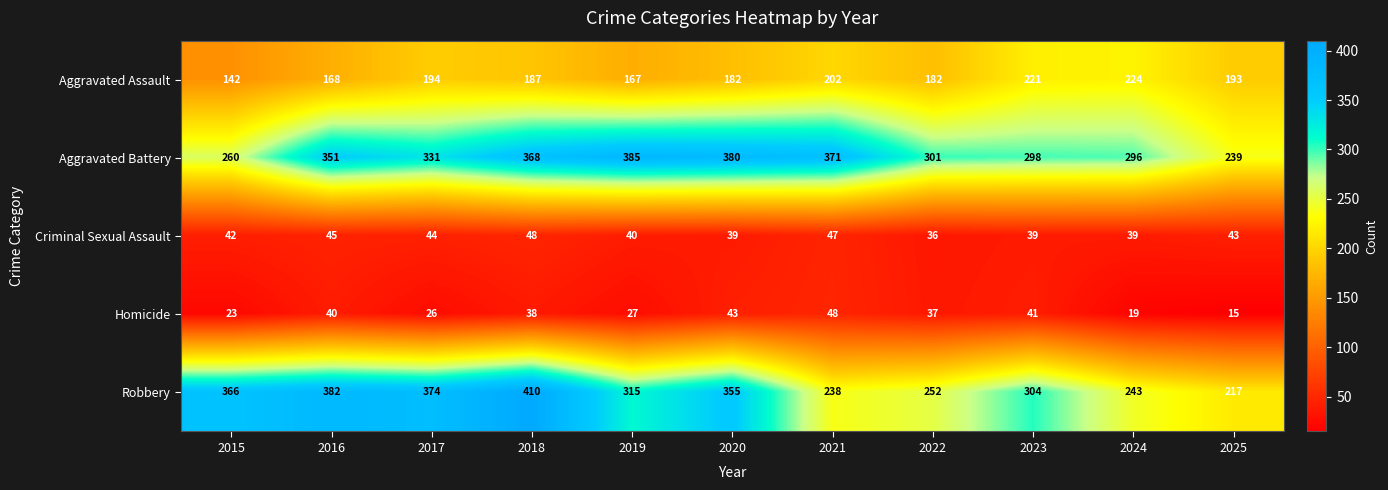

What is the total value across all series at 2021?

906